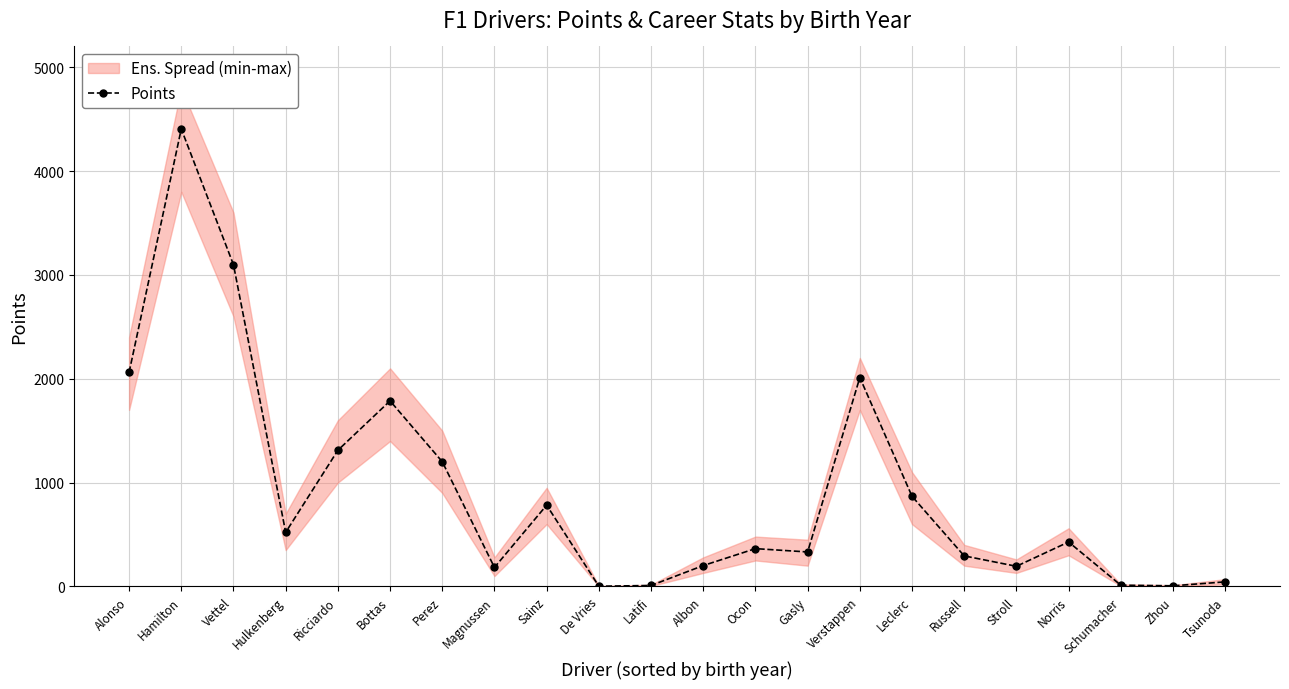

List the labels in order of value, largest first.

Hamilton, Vettel, Alonso, Verstappen, Bottas, Ricciardo, Perez, Leclerc, Sainz, Hulkenberg, Norris, Ocon, Gasly, Russell, Albon, Stroll, Magnussen, Tsunoda, Schumacher, Latifi, Zhou, De Vries